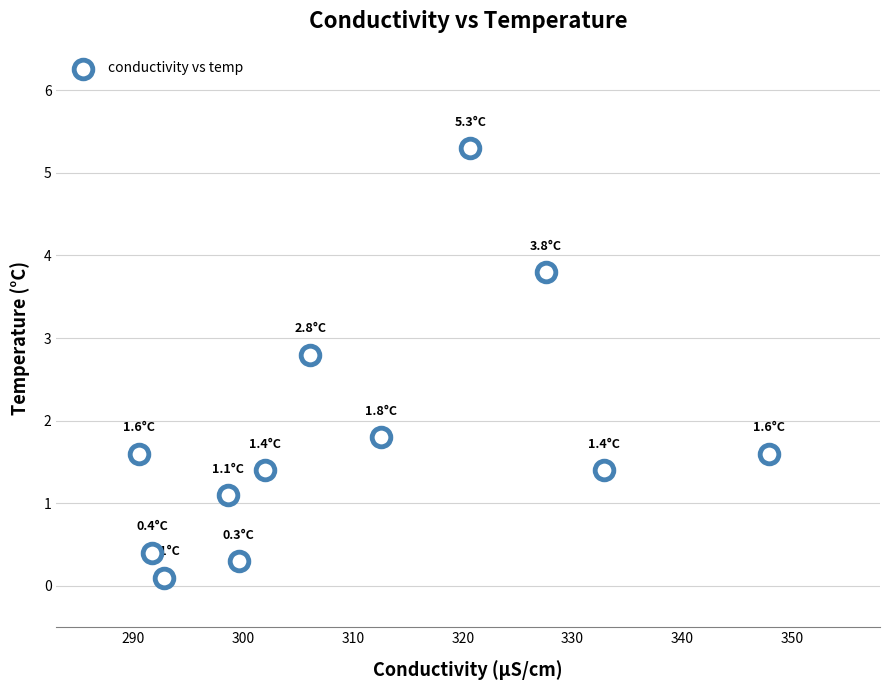

What Y value in the scatter plot is closest to 2?

1.8